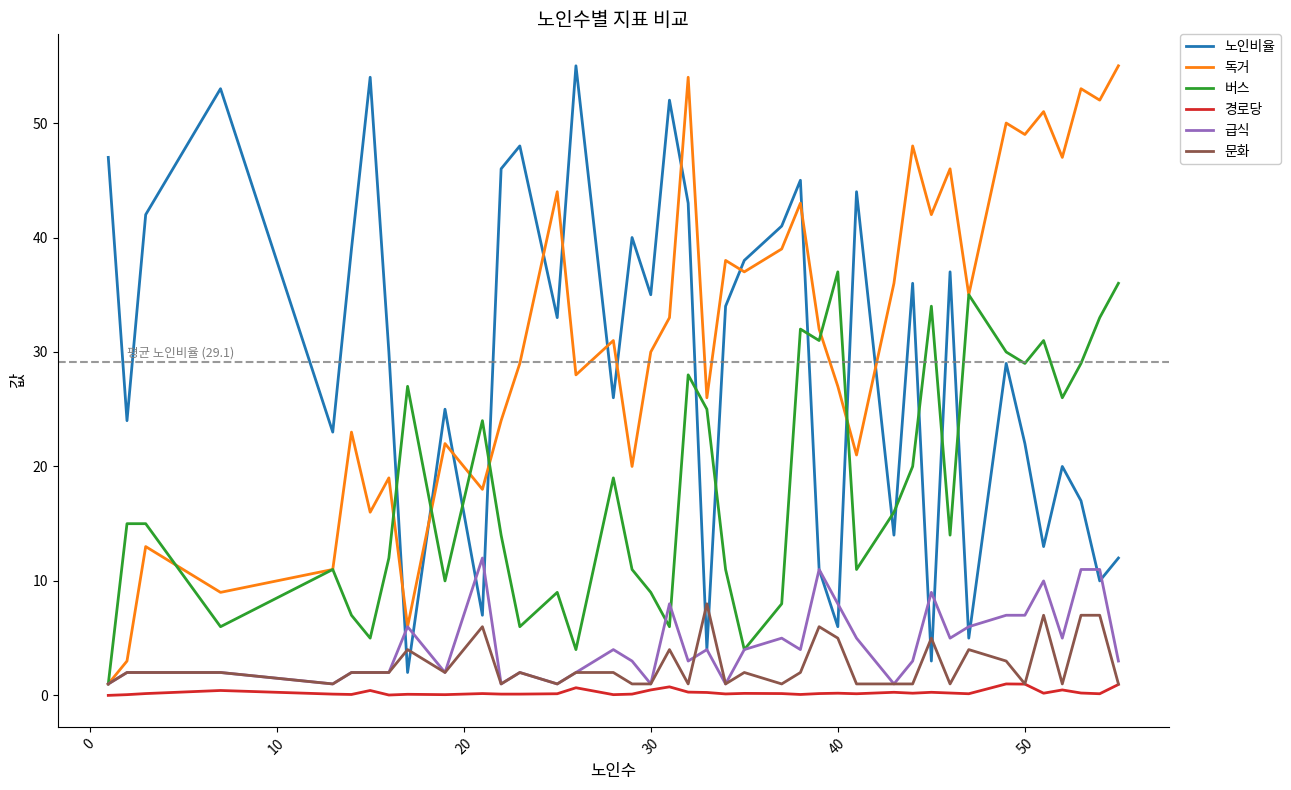

What is the maximum value for 노인비율?

55.0